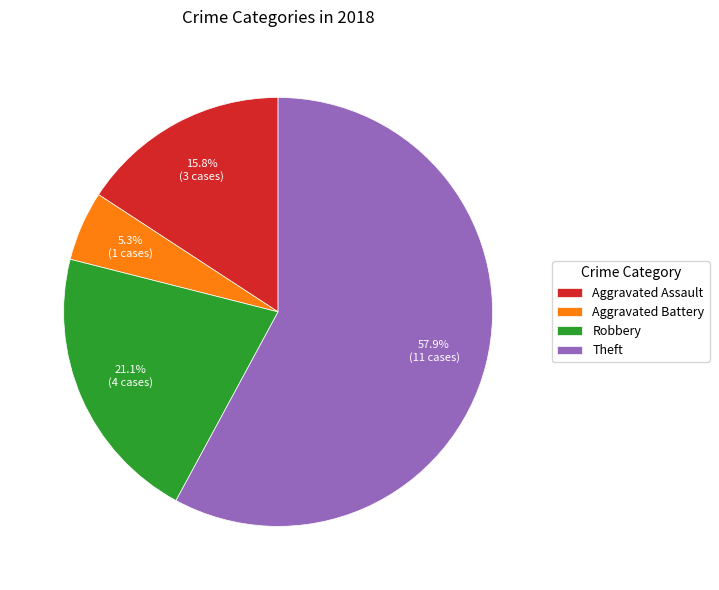

Does Aggravated Battery represent more than half of the total?

No